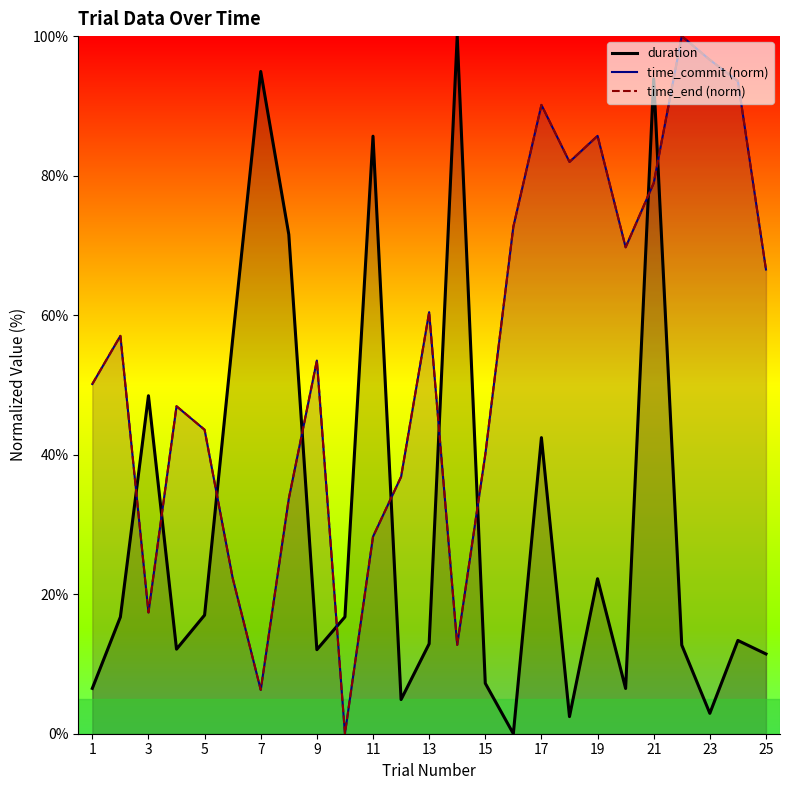

The value of duration at 25 is 11.4. True or false?

True